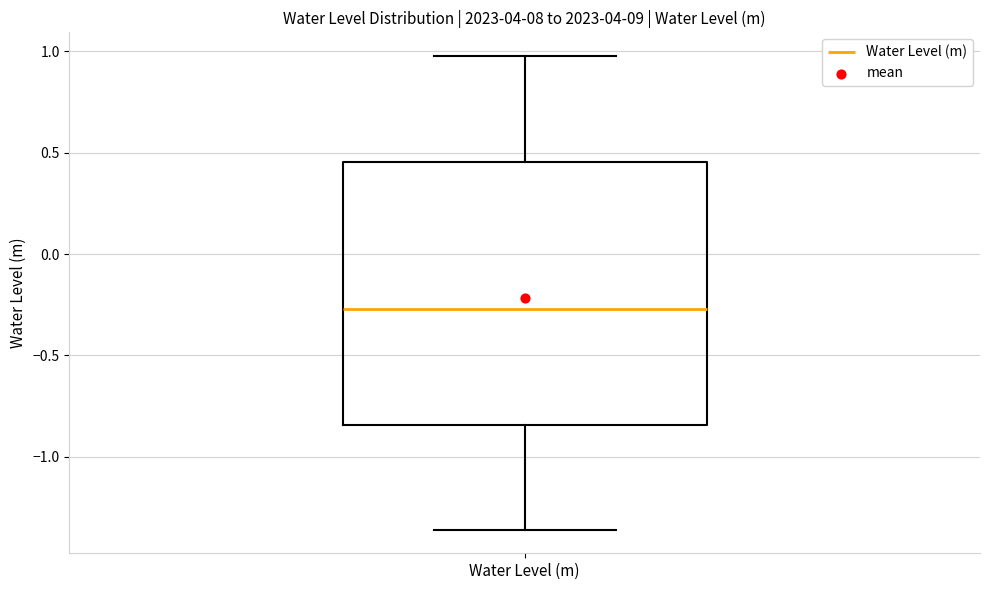

Transcribe this box plot: give where the median line is, the range the box spans, and where the two whiskers end, as read against the y-axis. The values are not printed on the chart, so give them approximately, as read against the axis.

median -0.25, box -0.85 to 0.45, whiskers -1.35 to 1.00